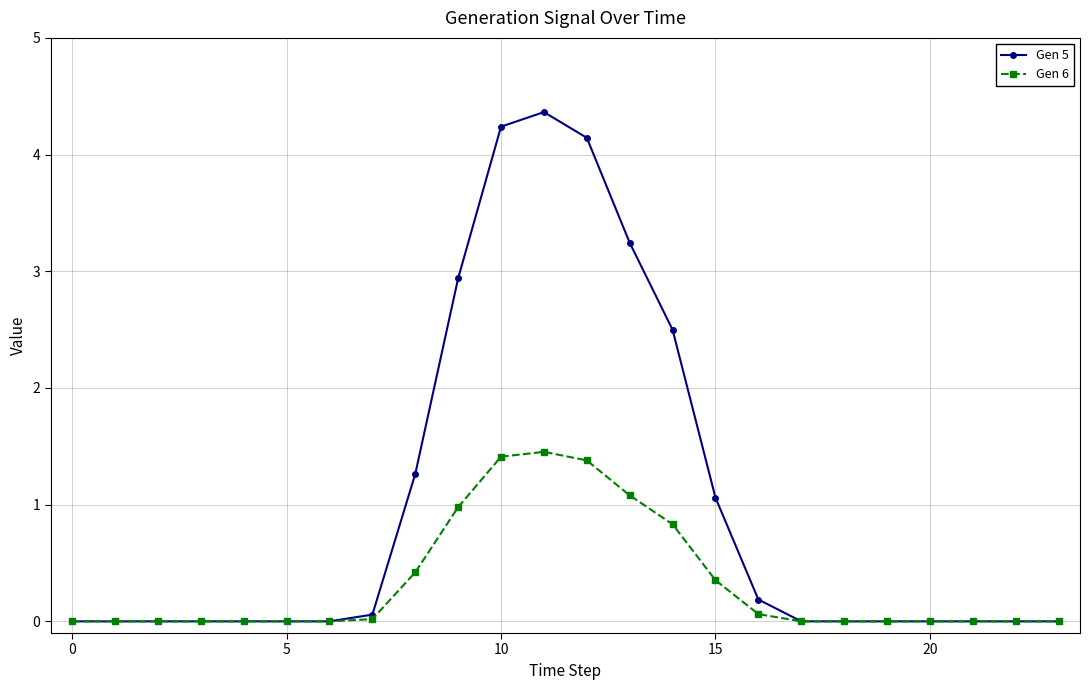

At how many categories does at least one series exceed 3?

4